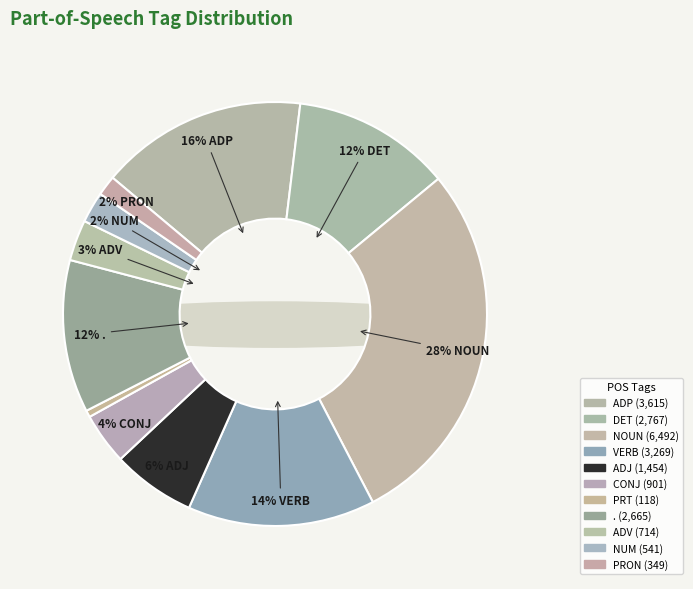

What is the ratio of the value at ADJ to the value at ADV?

2.0